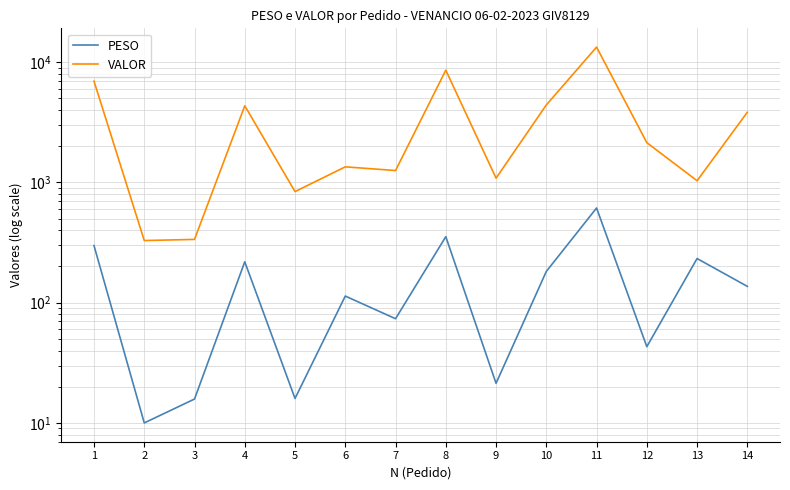

Between 7 and 8, which series saw the biggest shift?

VALOR